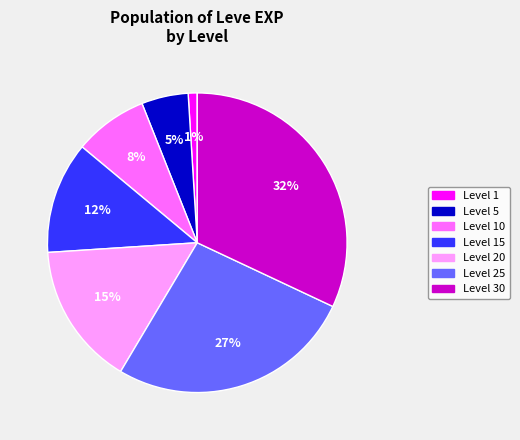

Is there any slice that represents more than half of the pie?

No